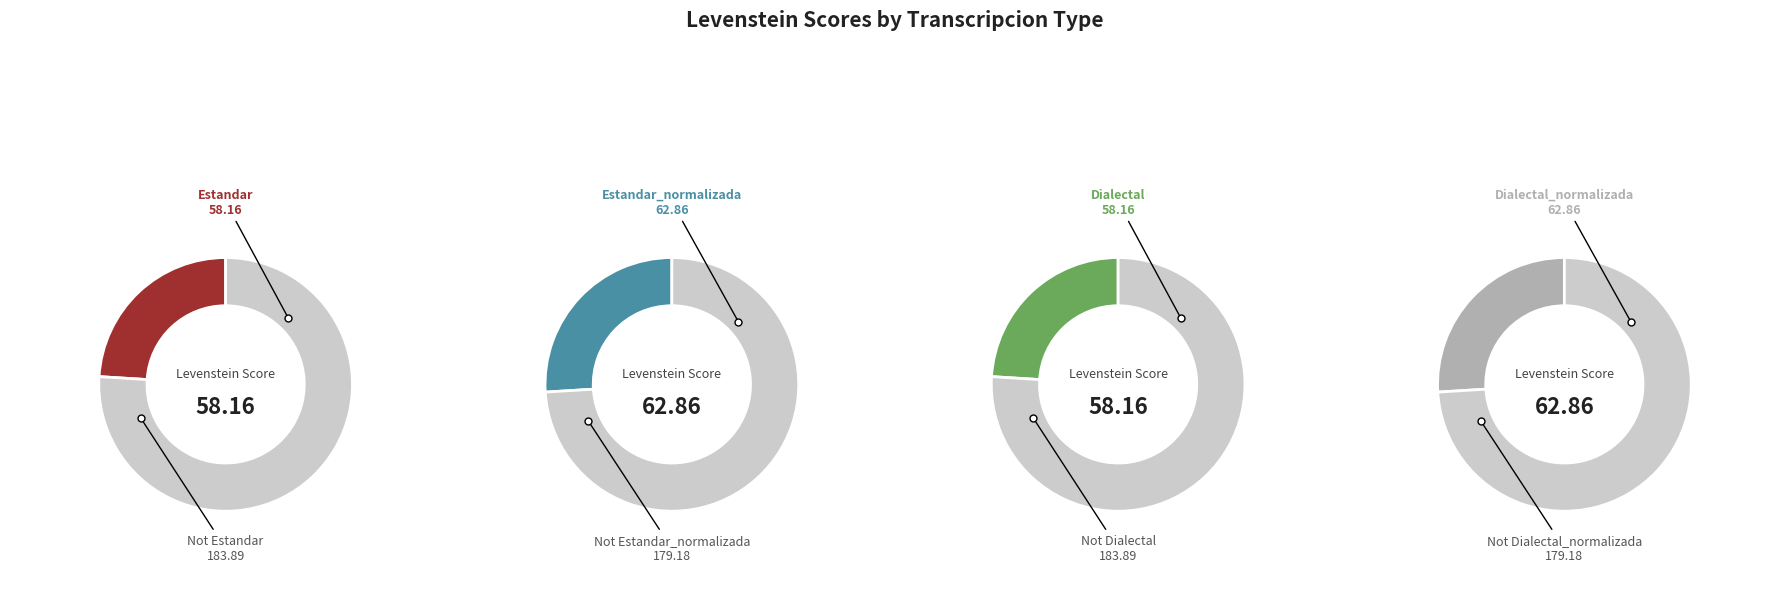

To the nearest percent, what portion does Dialectal_normalizada represent?

26%